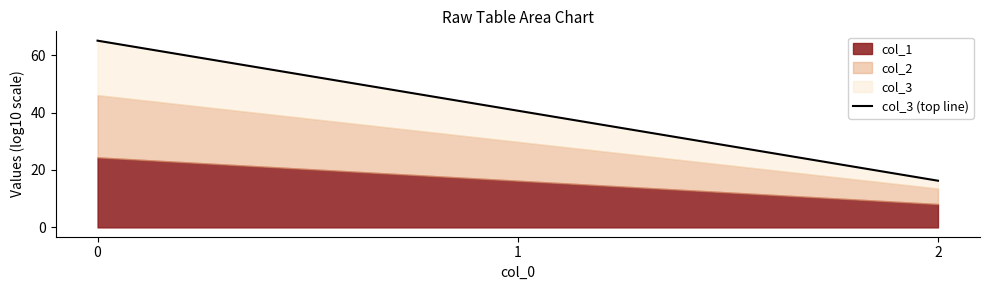

Rank the categories by value from highest to lowest.

0, 1, 2